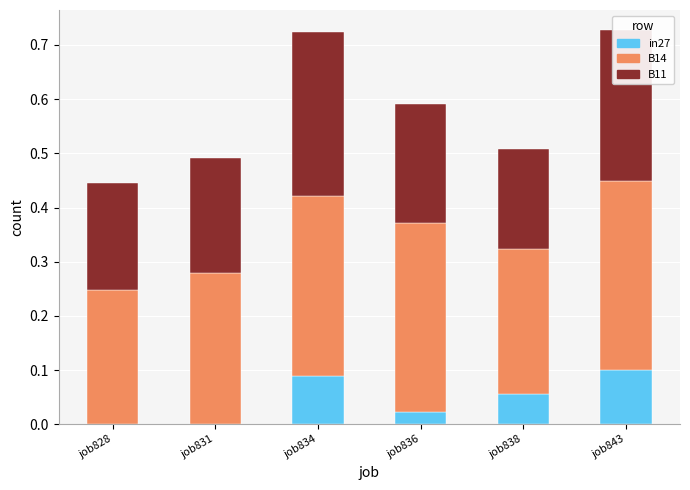

The in27 series shows -0.1 at job828. True or false?

False